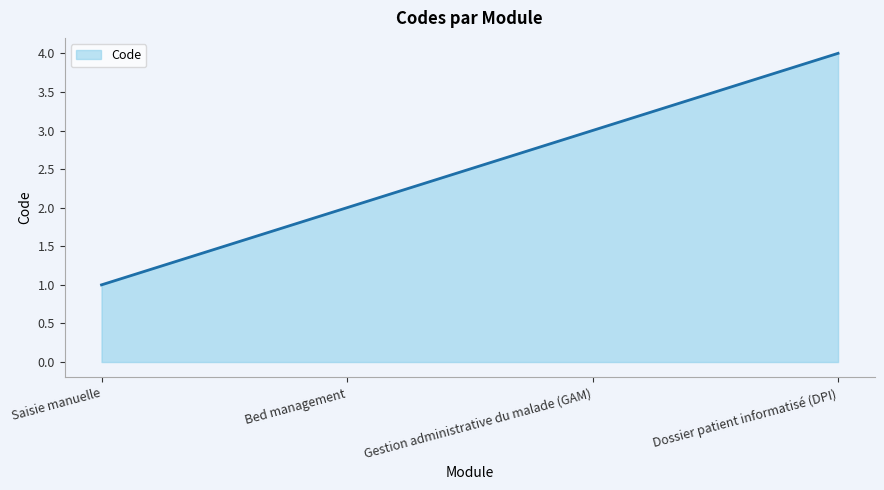

What is the smallest value displayed?

1.0